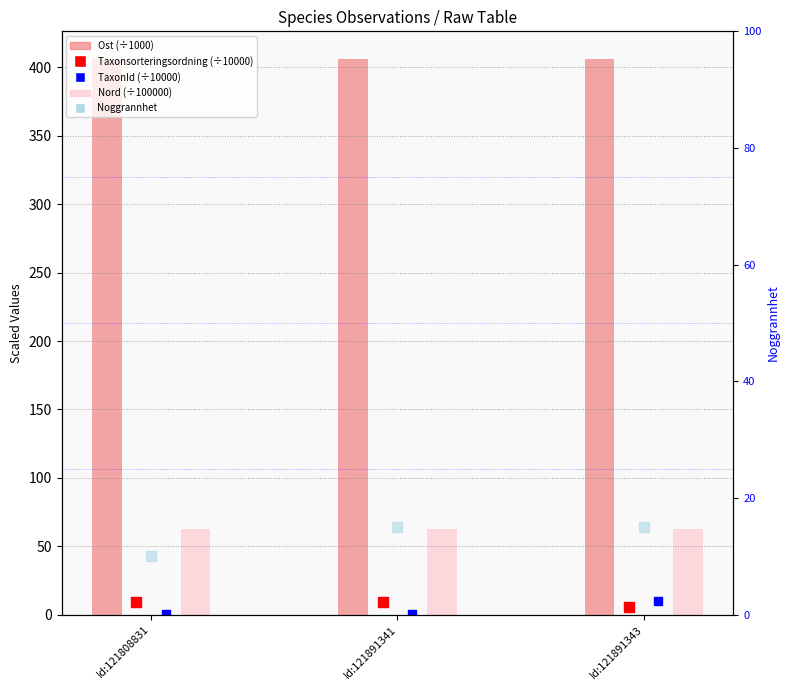

Which series contains the highest Y value?

Ost (÷1000)